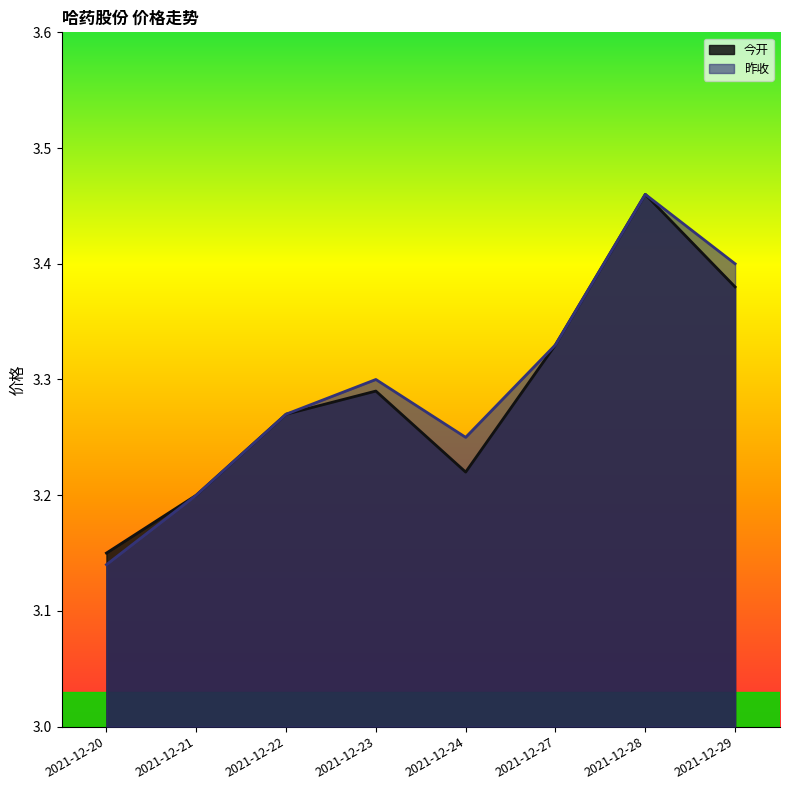

What value does the 昨收 series have at 2021-12-21?

3.2